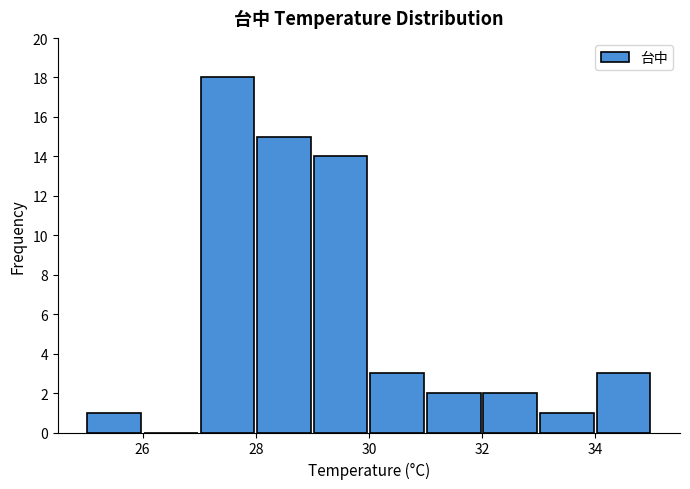

Over which range of the x-axis is the bar tallest?

27 to 28